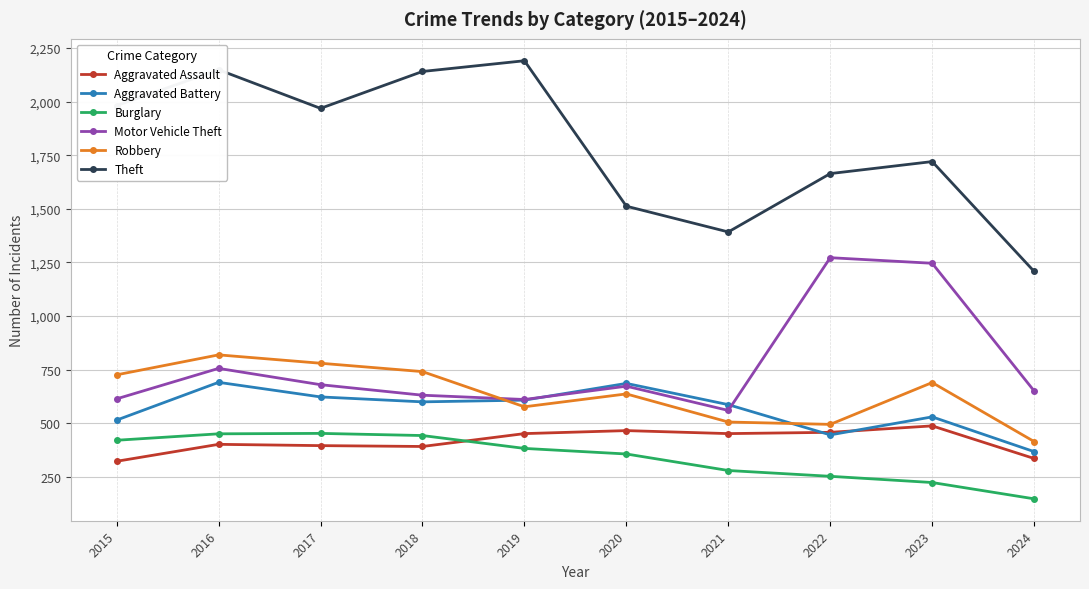

What is the difference between the highest and lowest values at 2023?

1496